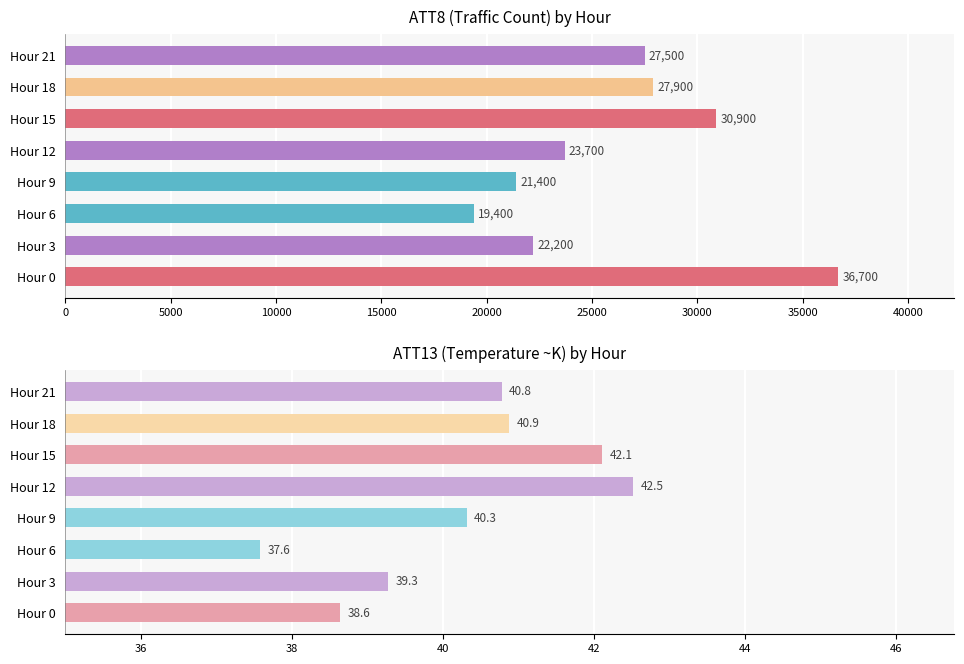

How many values in the ATT13 series exceed 40?

5